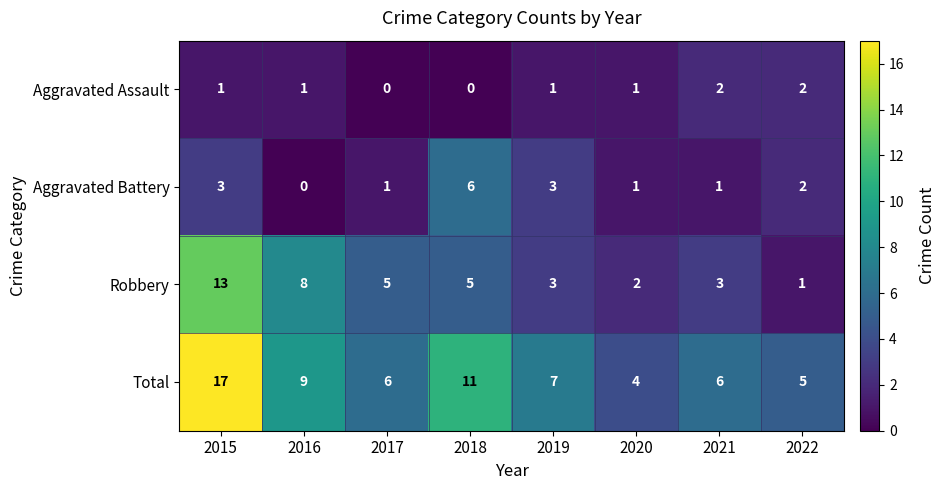

Is the value of Aggravated Assault at 2022 greater than the value of Total at 2020?

No